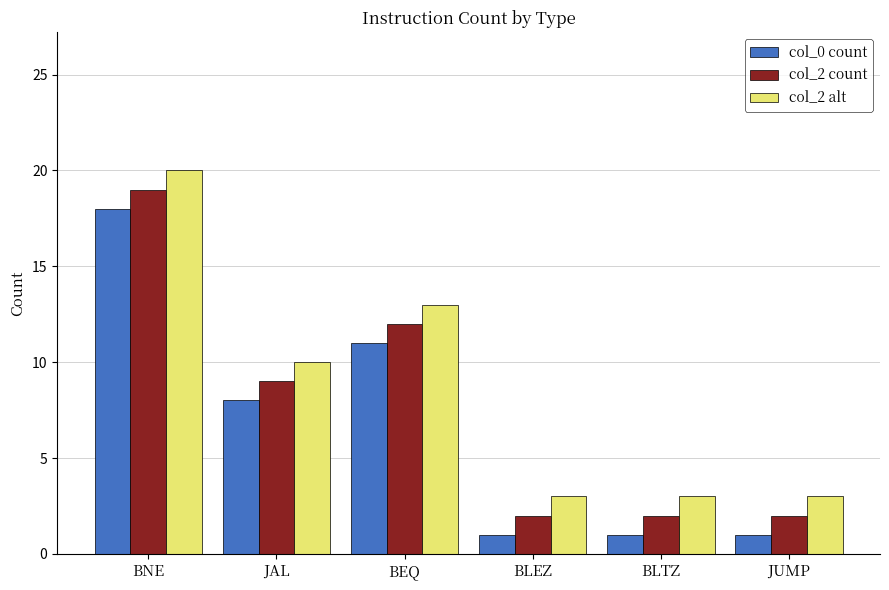

Which label corresponds to the largest value in the chart?

BNE